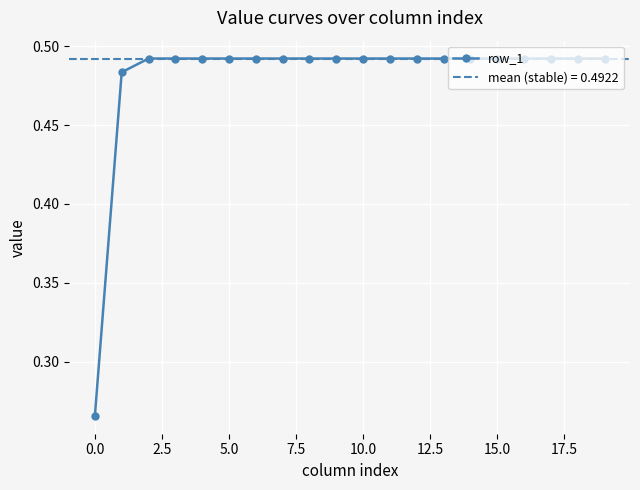

Which has a higher value, 10 or 5.0?

10